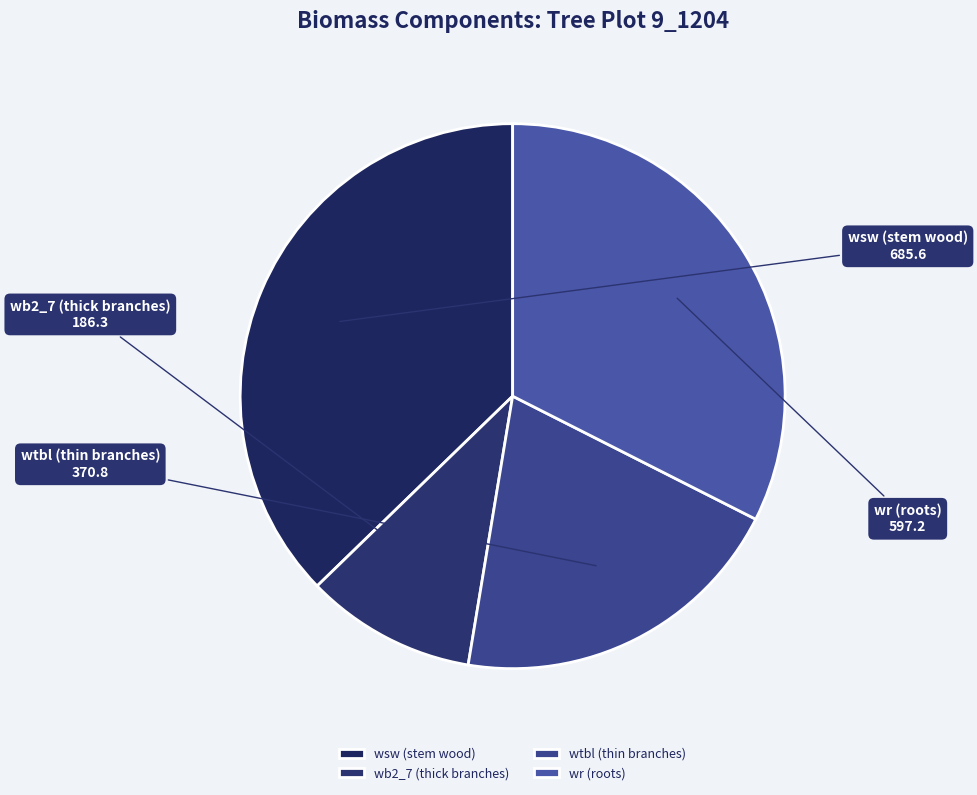

Rank the categories by value from lowest to highest.

wb2_7 (thick branches), wtbl (thin branches), wr (roots), wsw (stem wood)